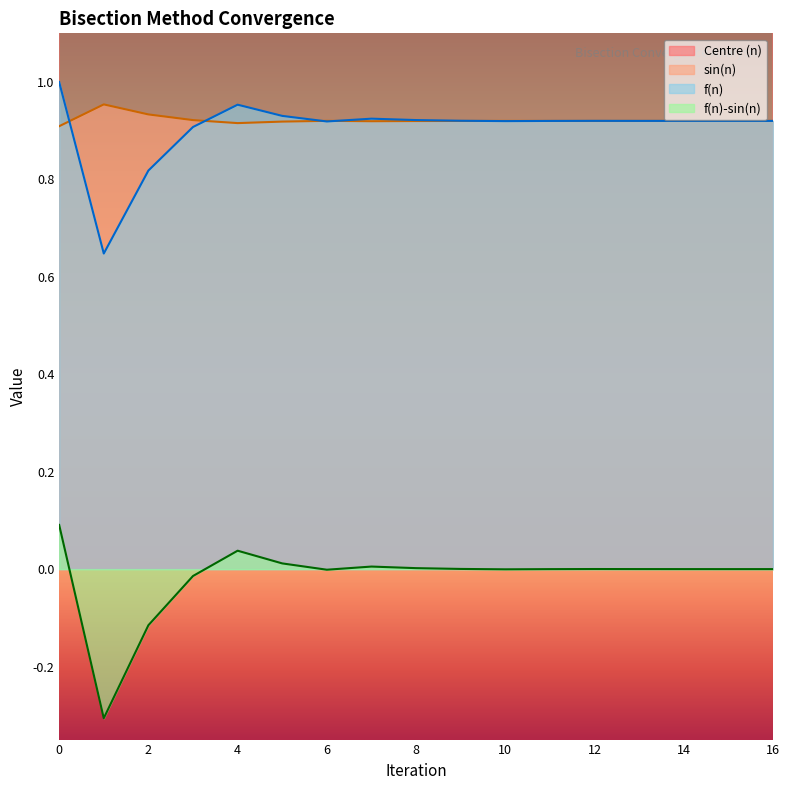

The Centre (n) series shows 2.0 at 4. True or false?

True